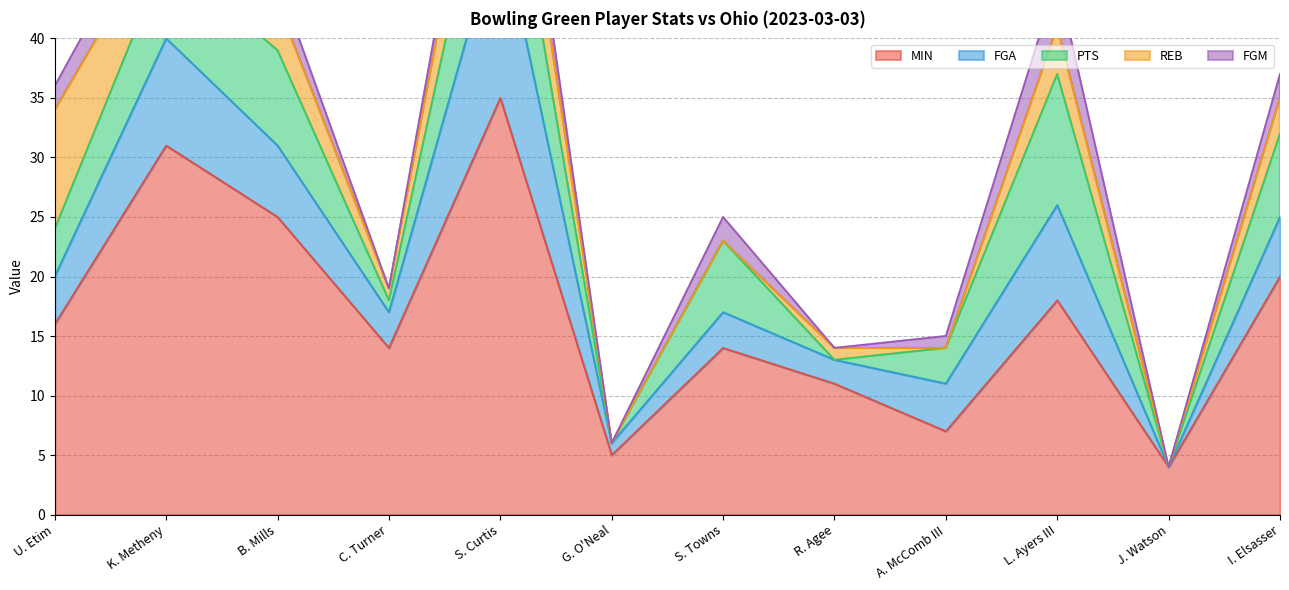

List the labels in order of REB value, smallest first.

G. O'Neal, S. Towns, A. McComb III, J. Watson, C. Turner, R. Agee, K. Metheny, I. Elsasser, B. Mills, L. Ayers III, S. Curtis, U. Etim